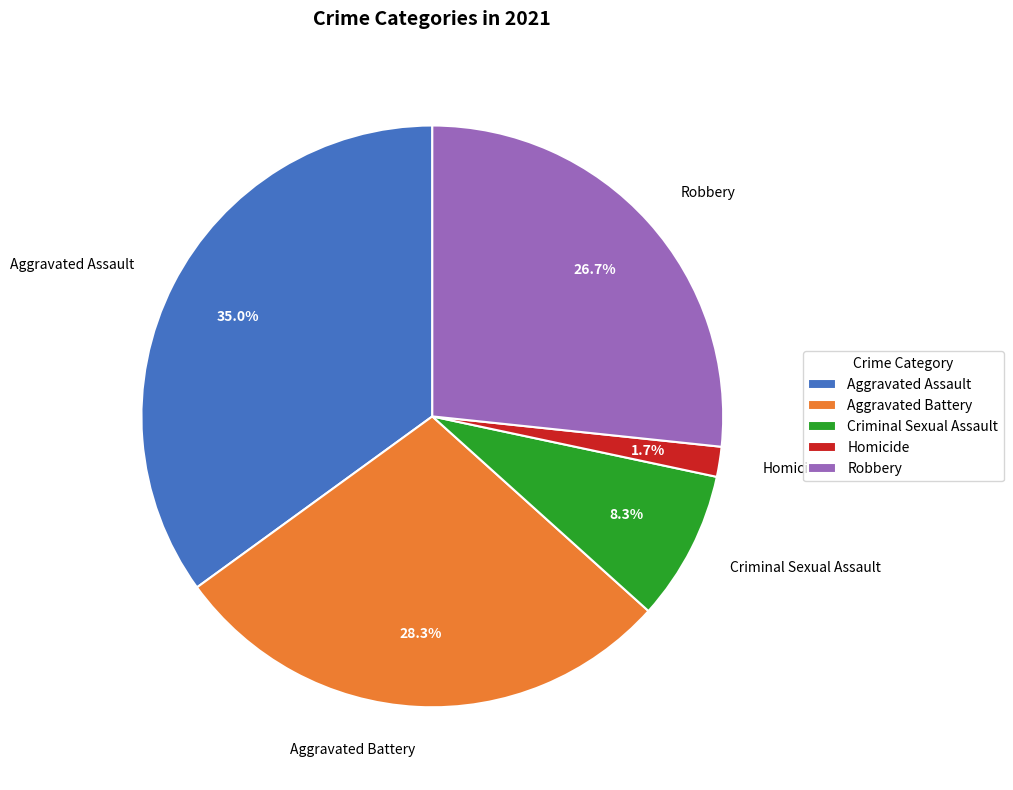

To the nearest percent, what is the combined percentage of Criminal Sexual Assault and Robbery?

35%